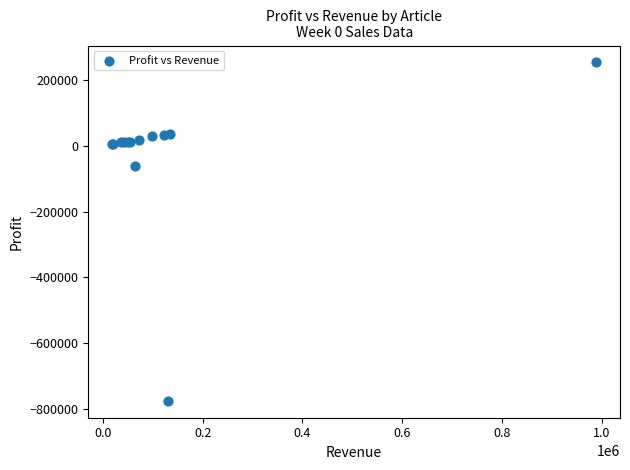

What Y value in the scatter plot is closest to -260676?

-62307.5